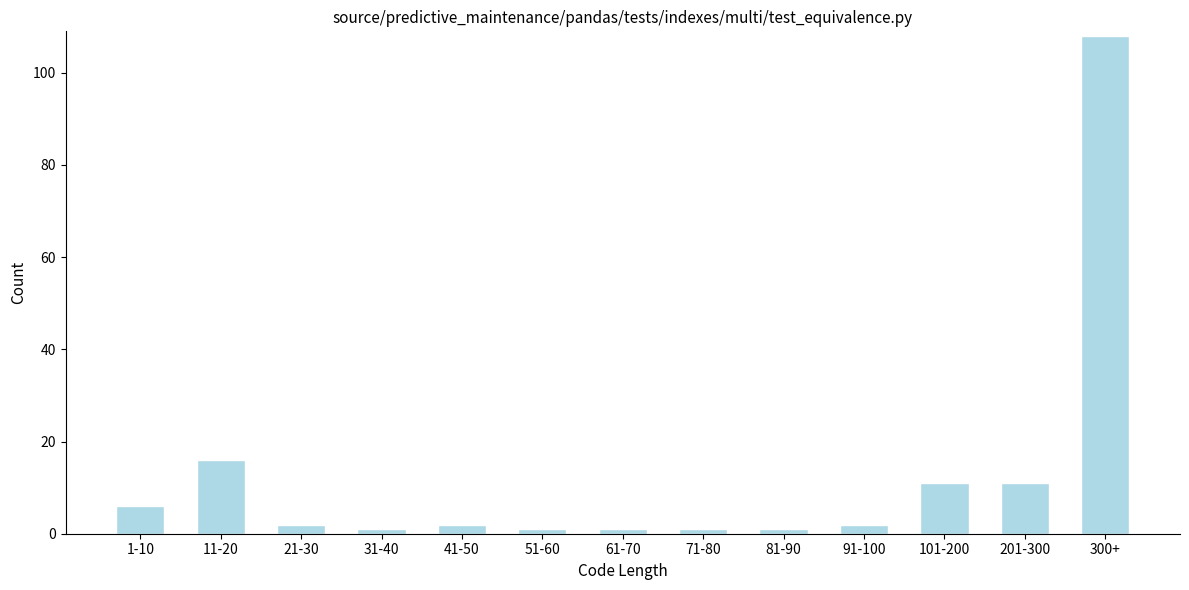

Reading left to right, transcribe all the data shown in this chart.

6	16	2	1	2	1	1	1	1	2	11	11	108